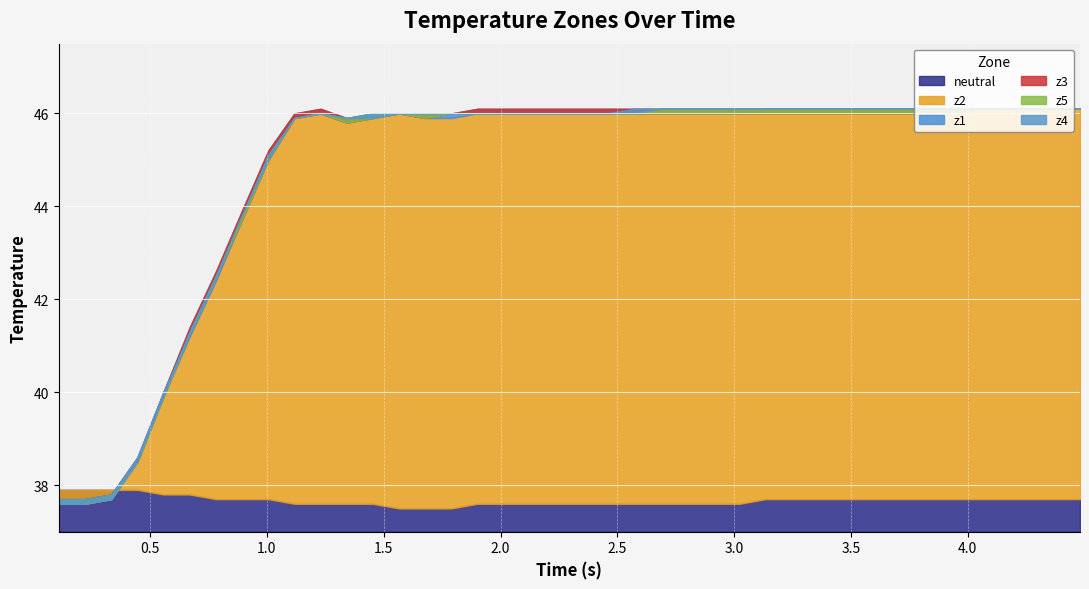

At which category does z5 reach its first local valley?

11